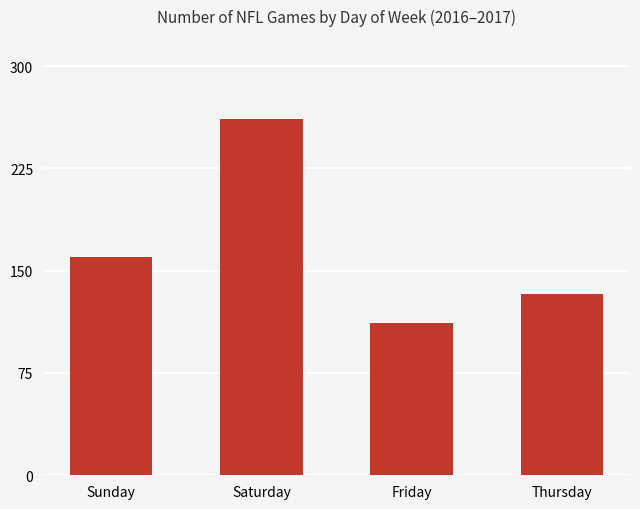

Which category has the lowest value across all series?

Friday